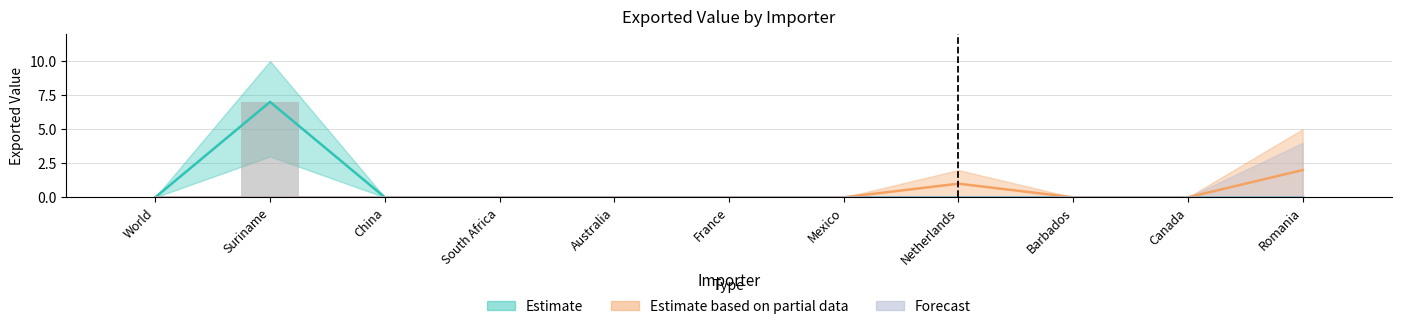

What is the label of the 10th bar from the right?

Suriname